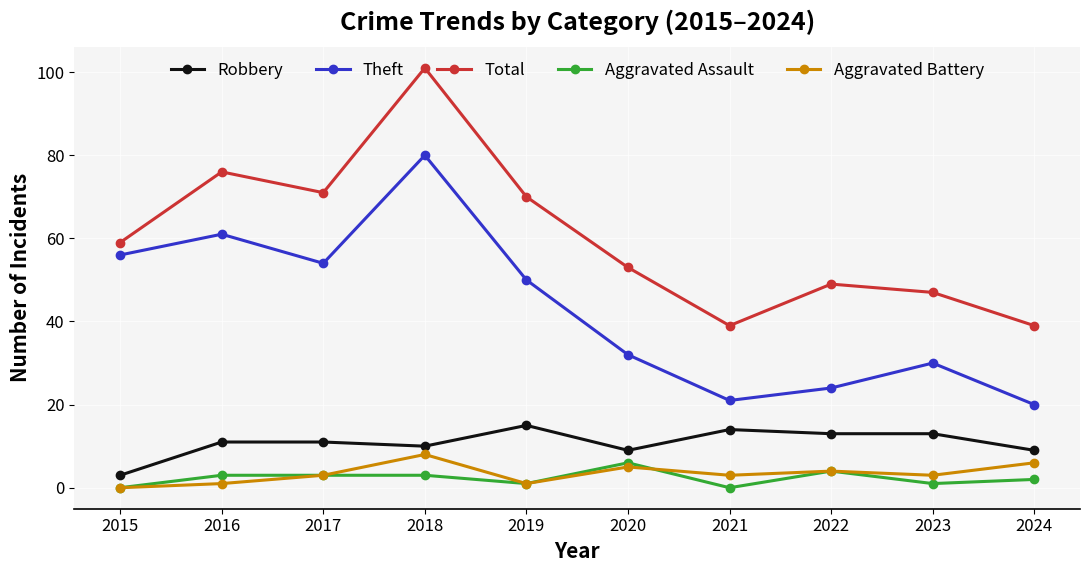

In Aggravated Assault, how many points are lower than both neighbors (excluding endpoints)?

3